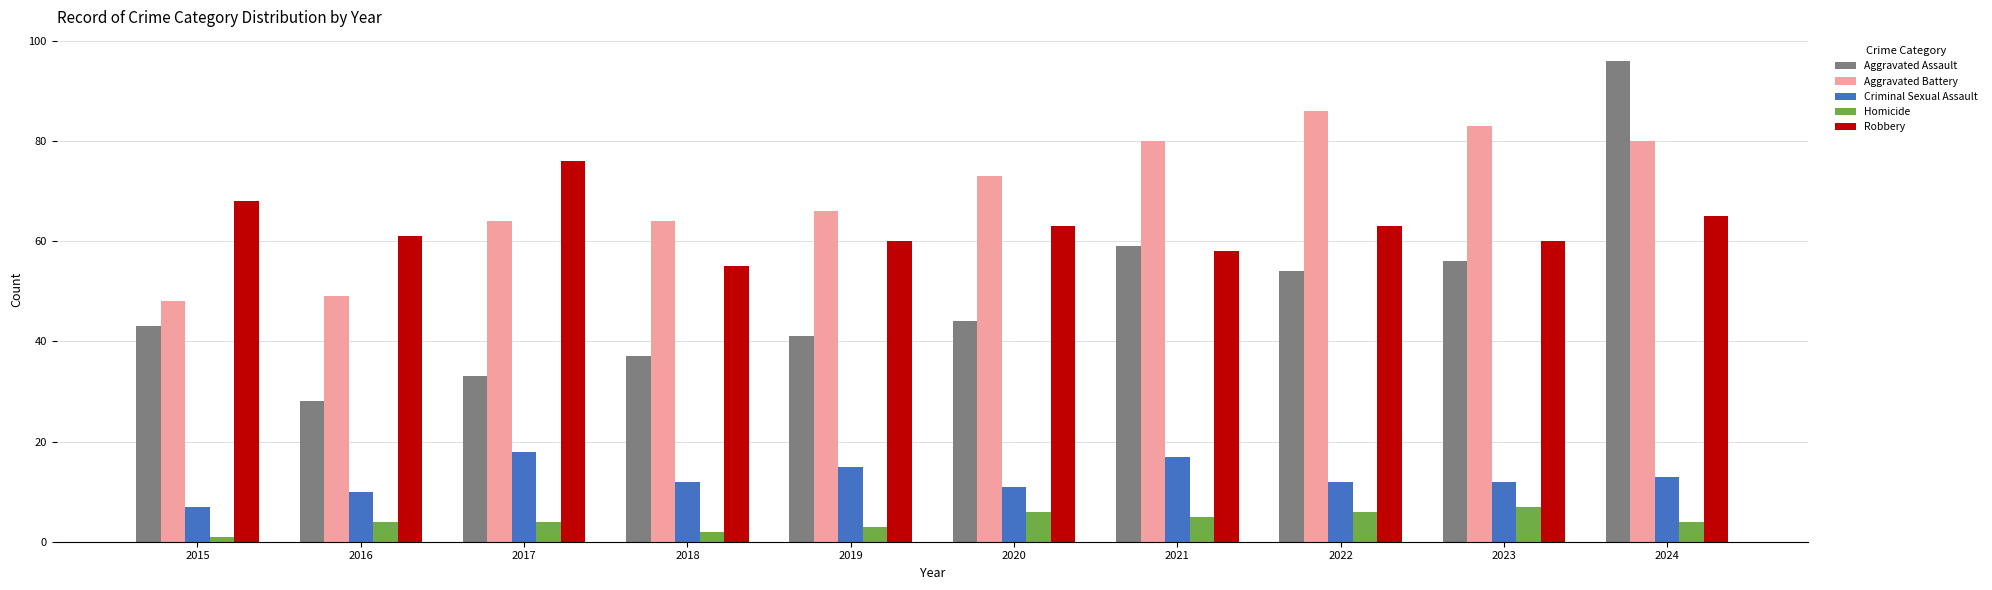

What is the difference between the highest and lowest values at 2020?

67